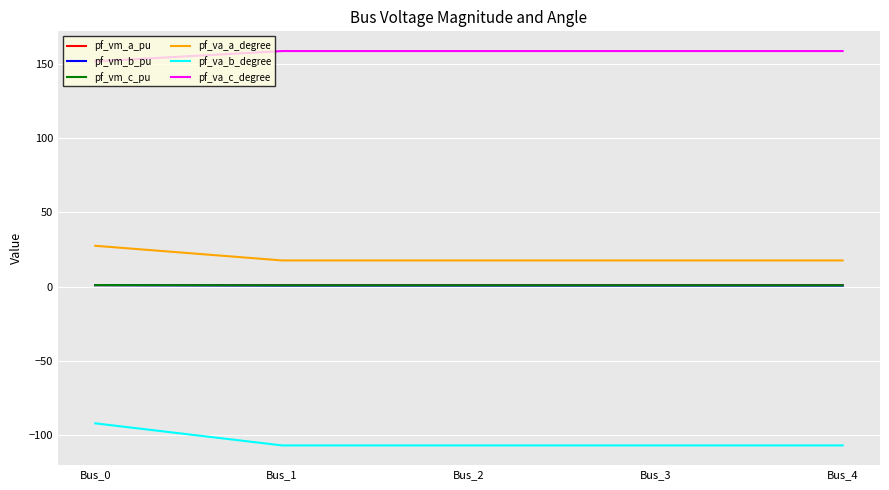

The pf_vm_a_pu series shows 1.0 at Bus_0. True or false?

True